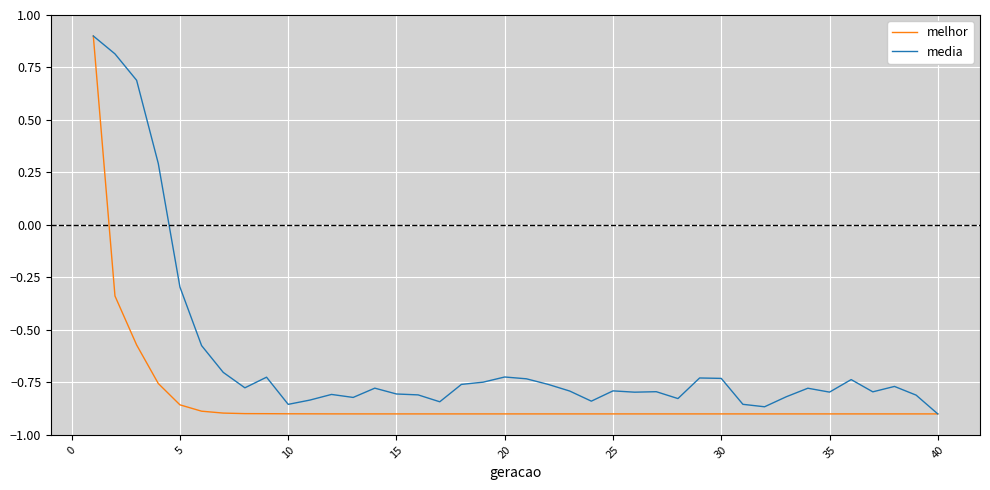

What is the maximum value shown in the chart?

0.9